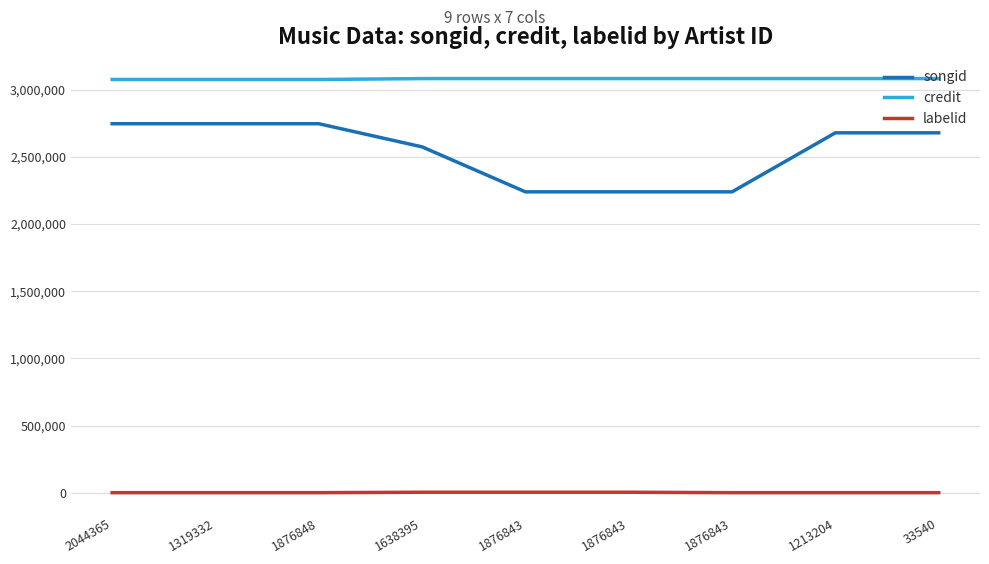

Is it true that credit equals 1203210 at 1876843?

False